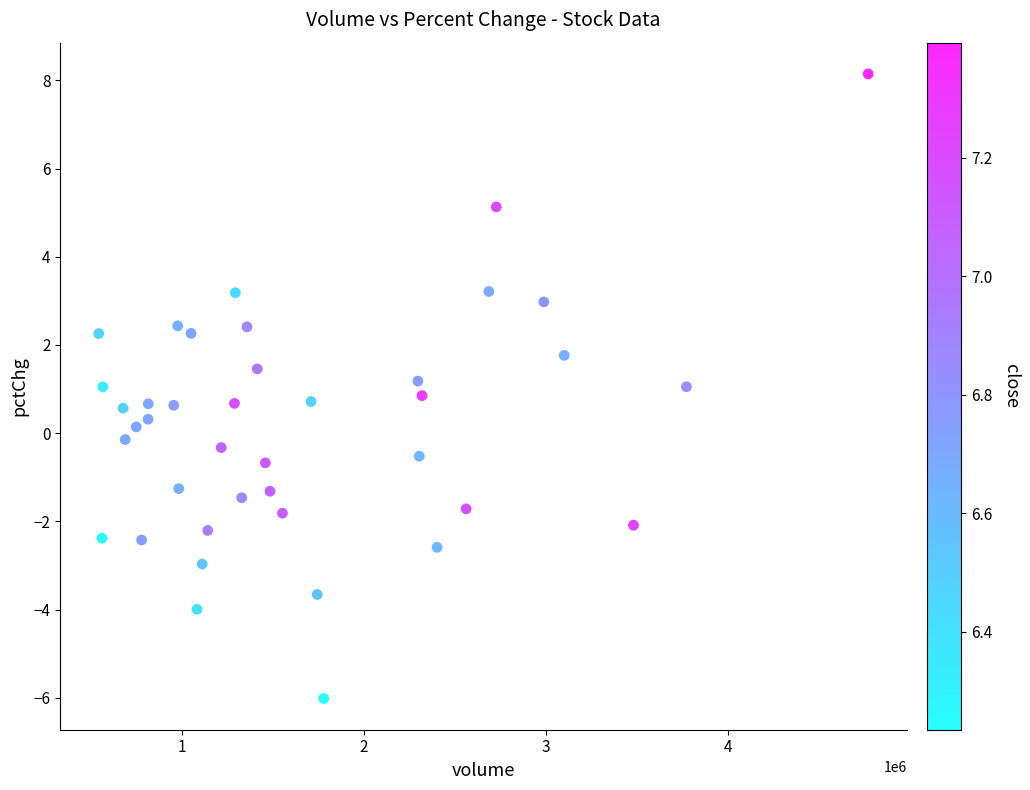

What is the range of X values (max minus min)?

4227809.0